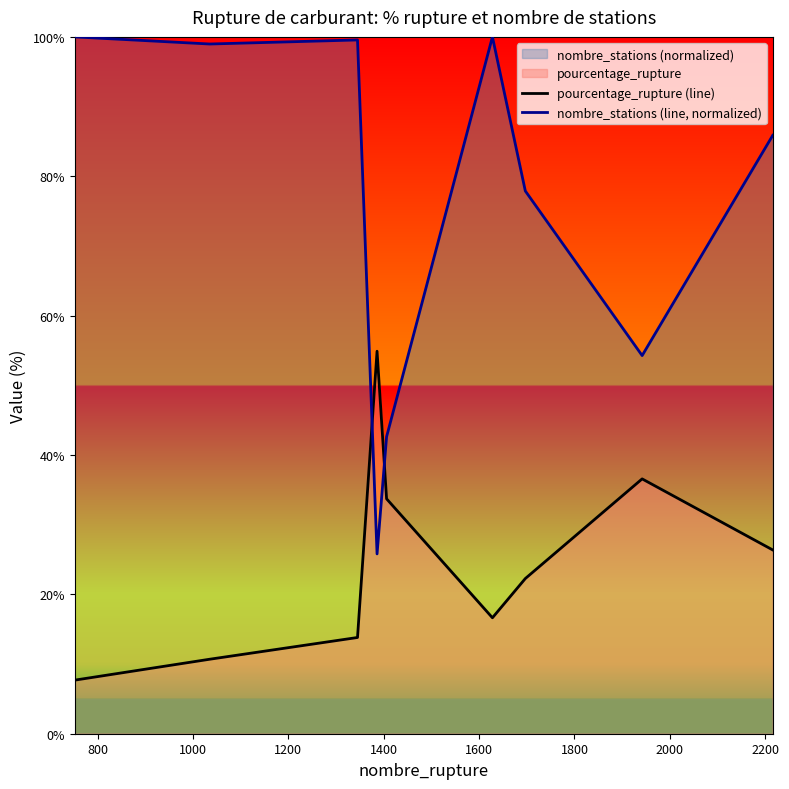

How many series are shown in this chart?

2